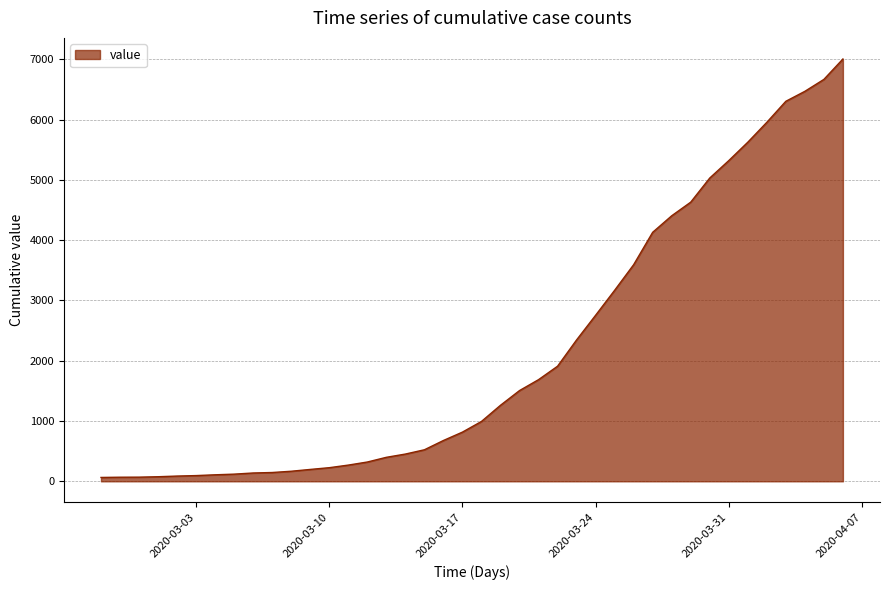

Reading right to left, list all the values displayed in this chart.

2020-04-06=7004	2020-04-05=6666	2020-04-04=6468	2020-04-03=6303	2020-04-02=5954	2020-04-01=5624	2020-03-31=5319	2020-03-30=5030	2020-03-29=4630	2020-03-28=4404	2020-03-27=4130	2020-03-26=3593	2020-03-25=3168	2020-03-24=2754	2020-03-23=2345	2020-03-22=1909	2020-03-21=1686	2020-03-20=1505	2020-03-19=1261	2020-03-18=993	2020-03-17=816	2020-03-16=677	2020-03-15=523	2020-03-14=452	2020-03-13=398	2020-03-12=320	2020-03-11=269	2020-03-10=226	2020-03-09=197	2020-03-08=167	2020-03-07=146	2020-03-06=138	2020-03-05=119	2020-03-04=108	2020-03-03=95	2020-03-02=87	2020-03-01=76	2020-02-29=69	2020-02-28=68	2020-02-27=64